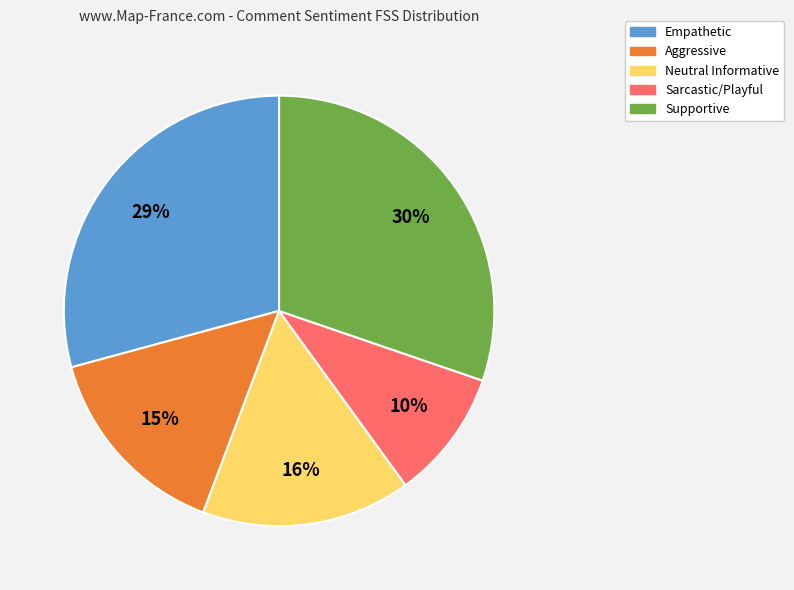

Approximately how many times larger is the value at Neutral Informative compared to Sarcastic/Playful?

1.6